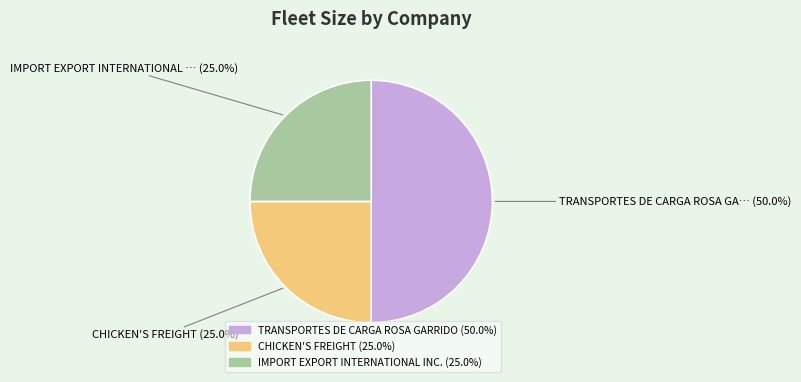

What is the largest slice in the pie chart?

TRANSPORTES DE CARGA ROSA GARRIDO